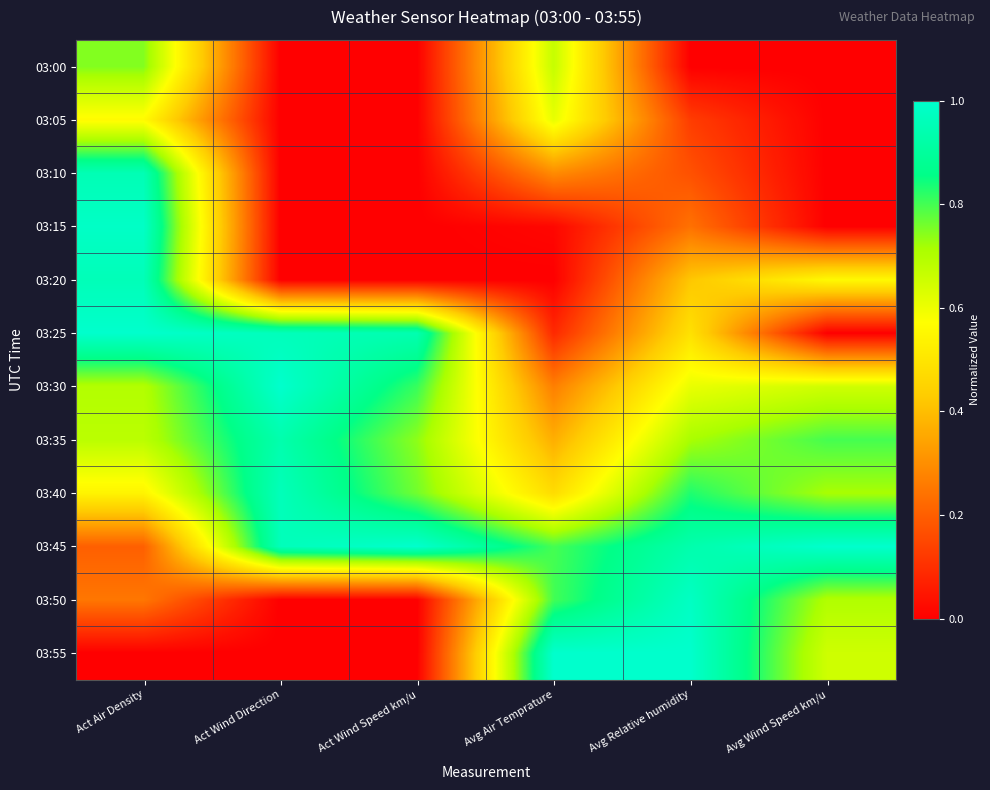

What is the difference between the highest and lowest values at Act Wind Speed km/u?

1.0